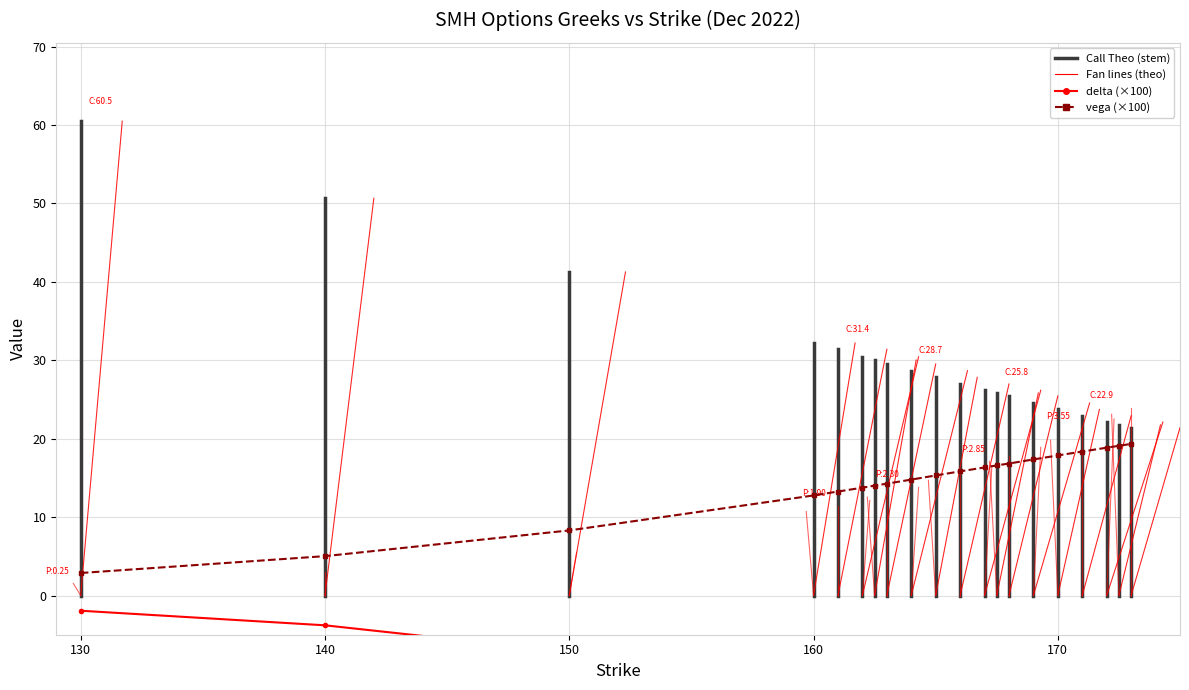

True or false: delta and vega intersect in this chart.

False